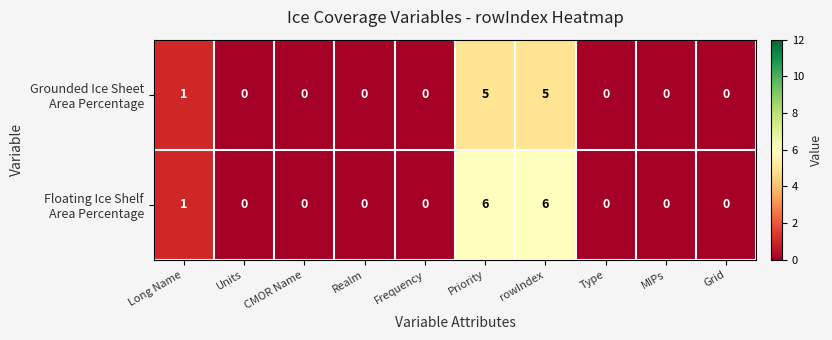

Count the number of data series in this chart.

2